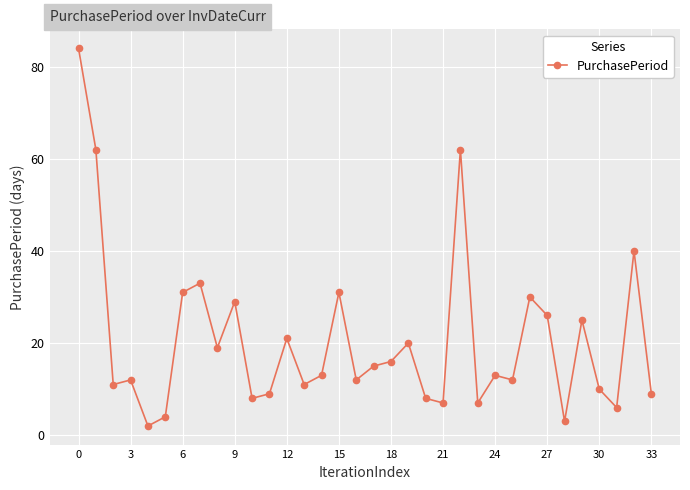

How many categories are shown in the chart?

34